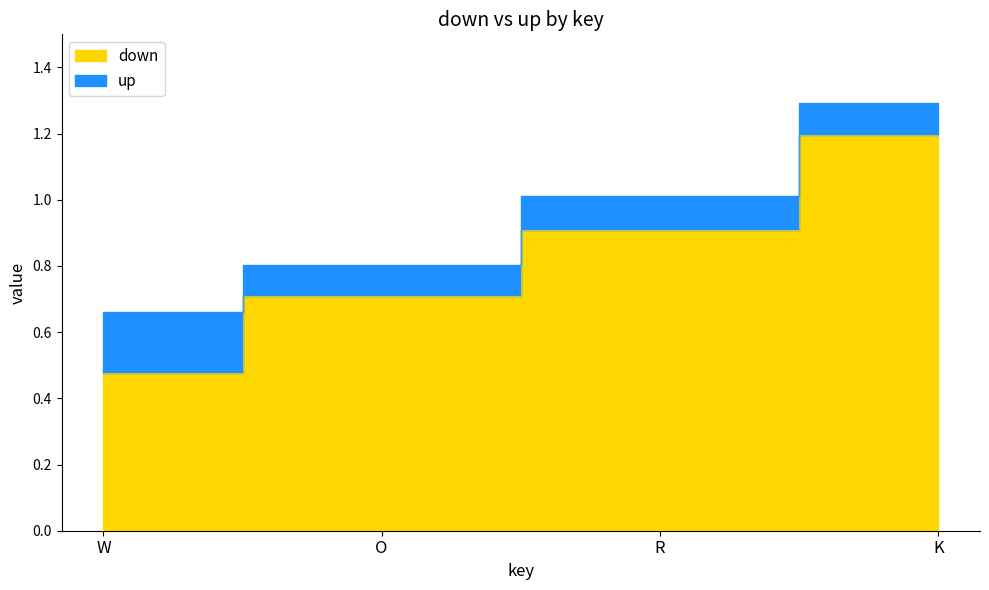

The down series shows 0.9 at R. True or false?

True